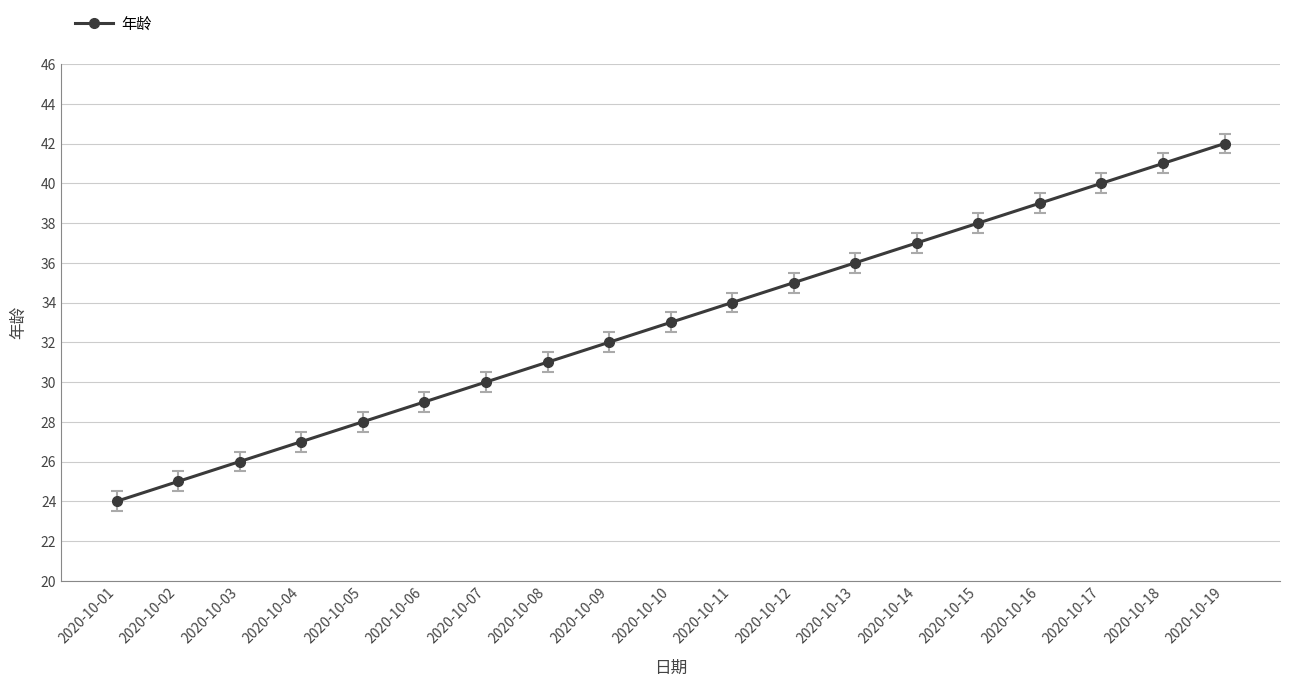

What is the difference between the second highest and second lowest values?

16